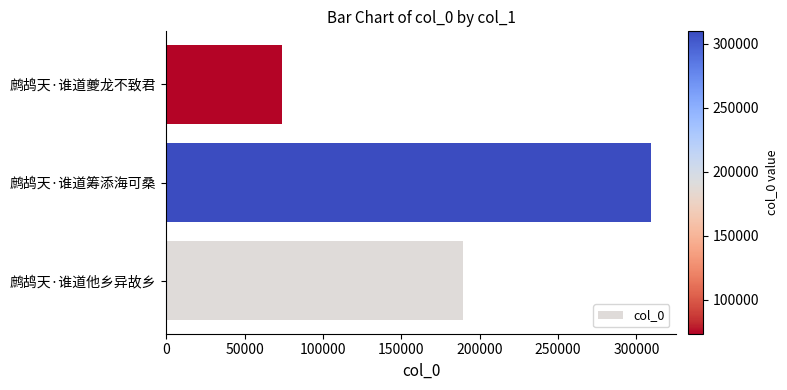

Does the chart contain stacked bars?

No